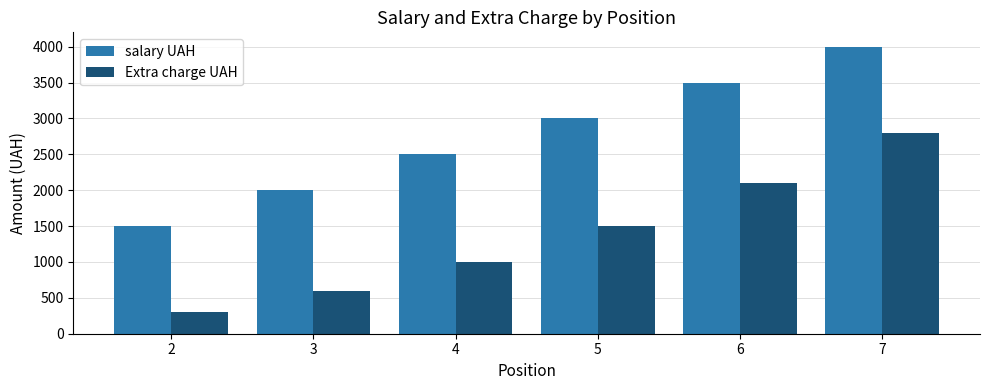

What is the difference between the second highest and minimum values in the Extra charge UAH series?

1800